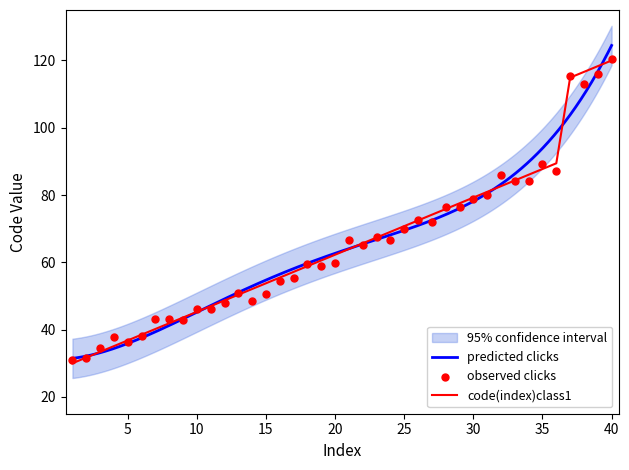

What is the highest value of the code(index)class1 series?

120.0